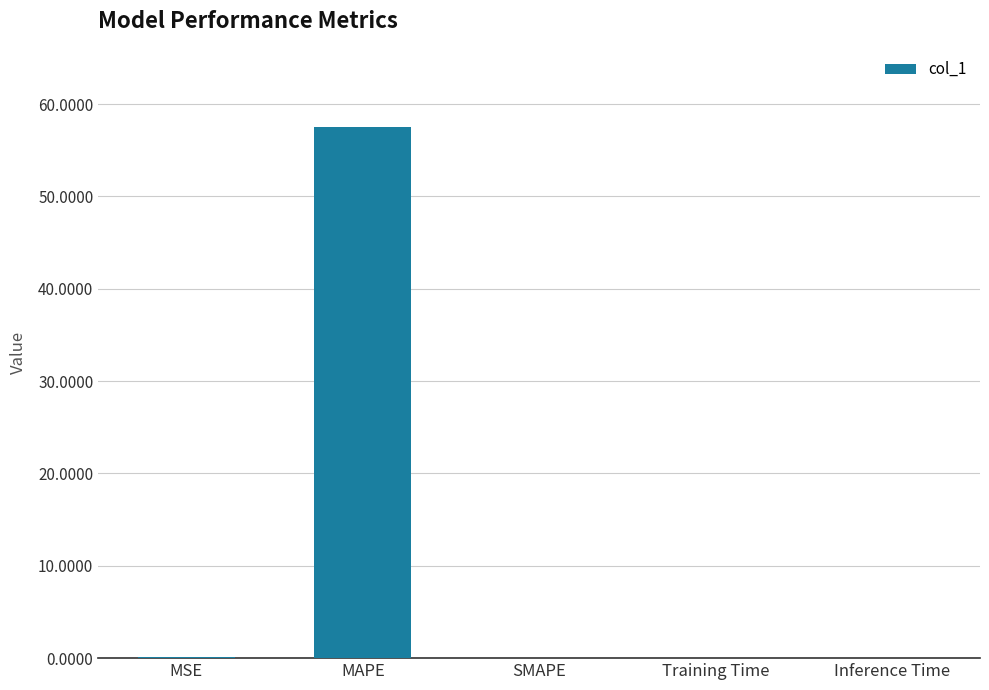

What value does the data have at MAPE?

57.5